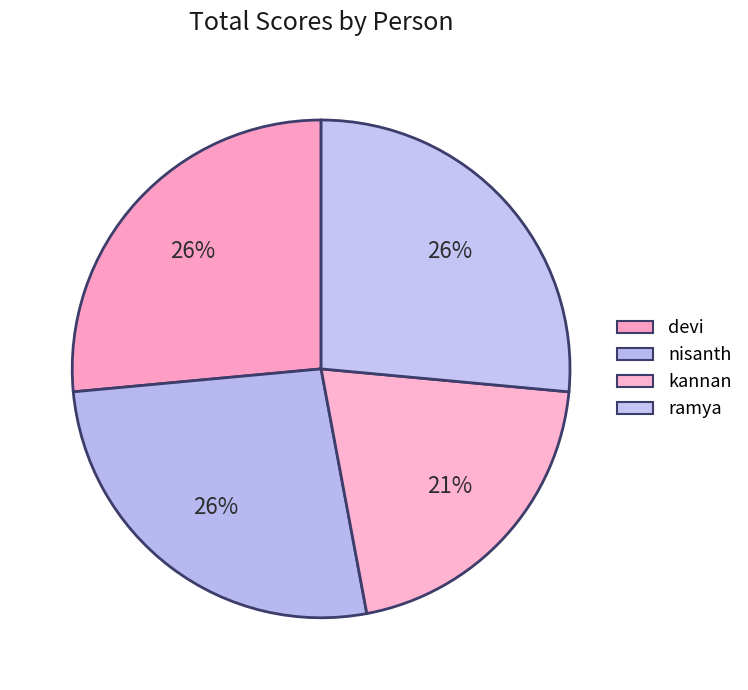

What percentage is the ramya slice, to the nearest percent?

26%